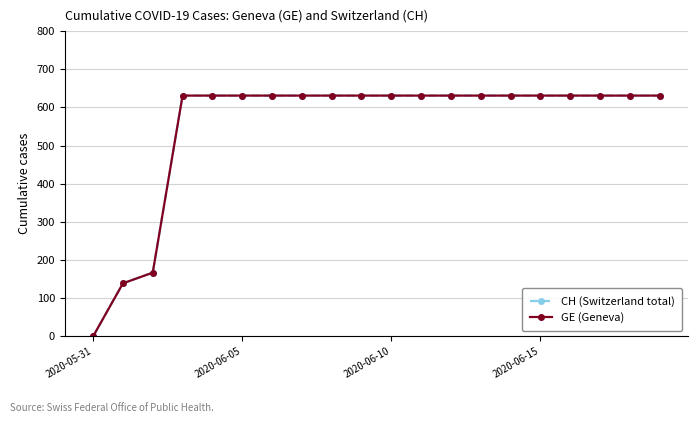

True or false: GE (Geneva) and CH (Switzerland total) cross at least once.

False